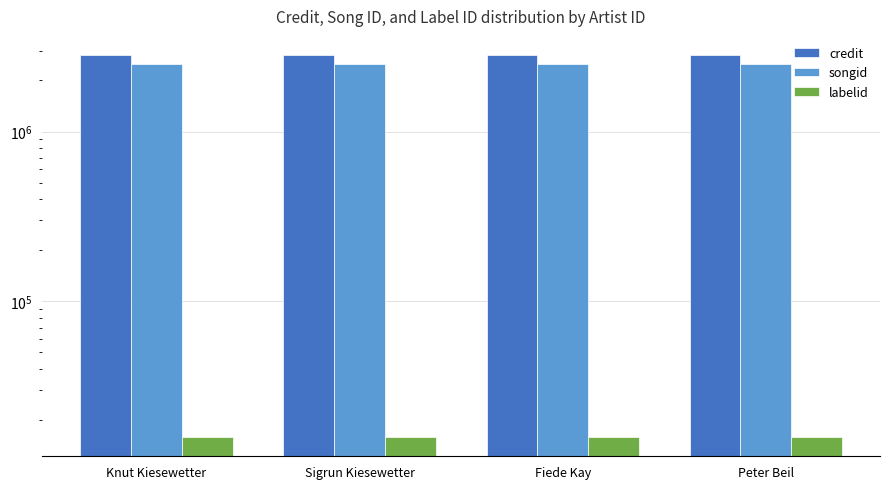

What is the lowest value of the credit series?

2823612